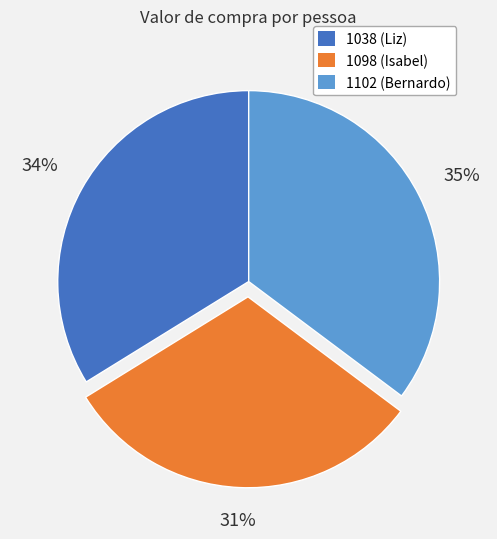

Is the sum of 1038 (Liz) and 1102 (Bernardo) greater than half?

Yes